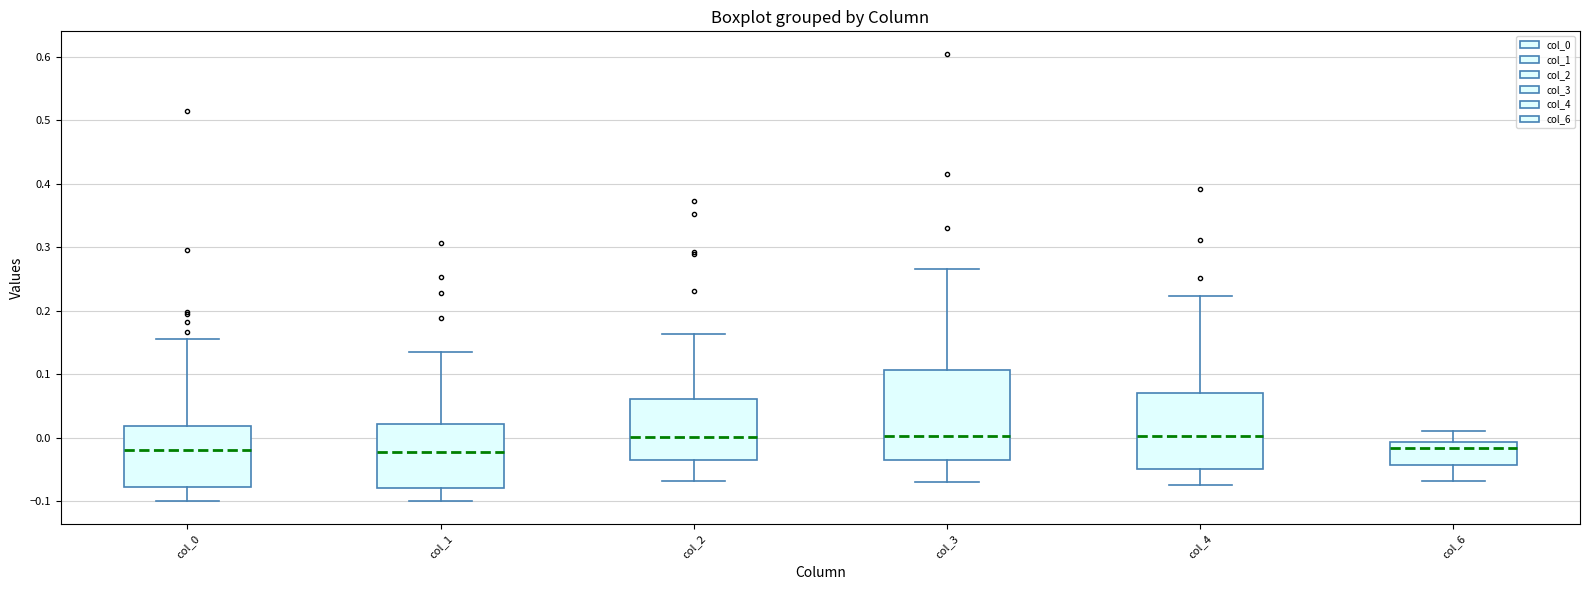

Reading left to right, read every box against the y-axis: the position of its median line, the range the box covers, and the ends of its whiskers. The values are not printed on the chart, so give them approximately, as read against the axis.

col_0: median -0.02, box -0.08 to 0.02, whiskers -0.10 to 0.16
col_1: median -0.02, box -0.08 to 0.02, whiskers -0.10 to 0.14
col_2: median 0.00, box -0.04 to 0.06, whiskers -0.07 to 0.16
col_3: median 0.00, box -0.04 to 0.11, whiskers -0.07 to 0.27
col_4: median 0.00, box -0.05 to 0.07, whiskers -0.07 to 0.22
col_6: median -0.02, box -0.04 to -0.01, whiskers -0.07 to 0.01